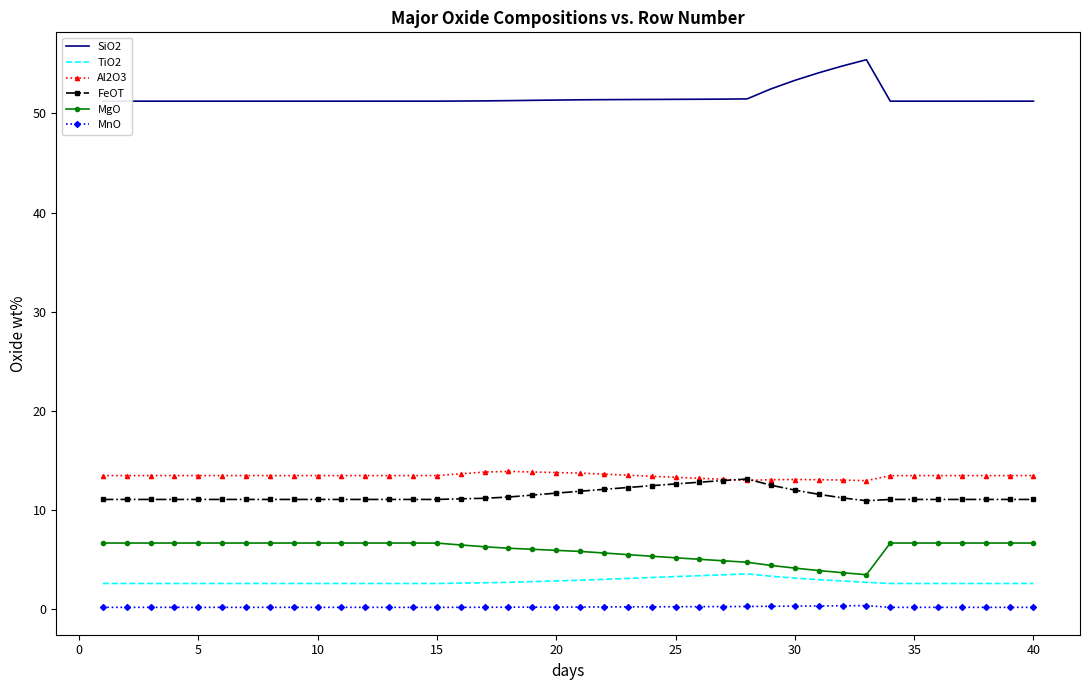

List the series in order of their peak value, highest first.

SiO2, Al2O3, FeOT, MgO, TiO2, MnO